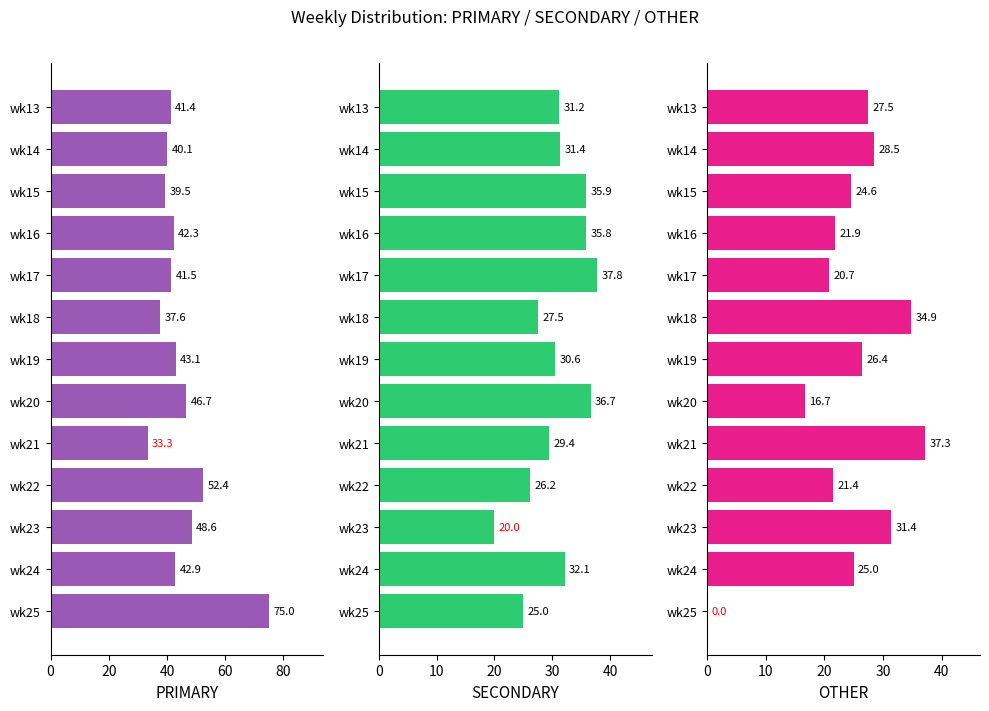

Rank the series by their average value, from highest to lowest.

PRIMARY, SECONDARY, OTHER